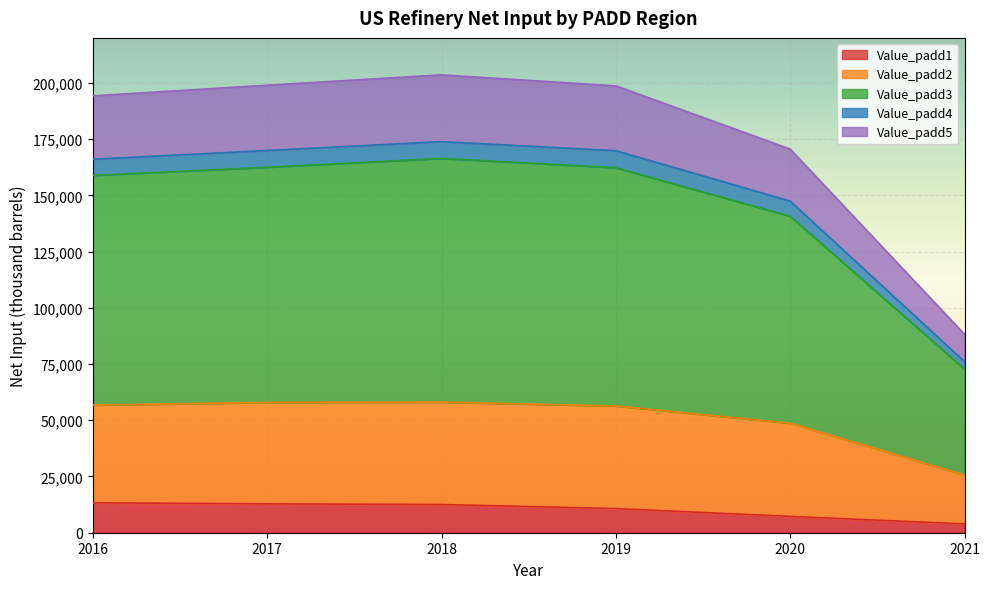

How many interior local peaks does the Value_padd4 series have?

1